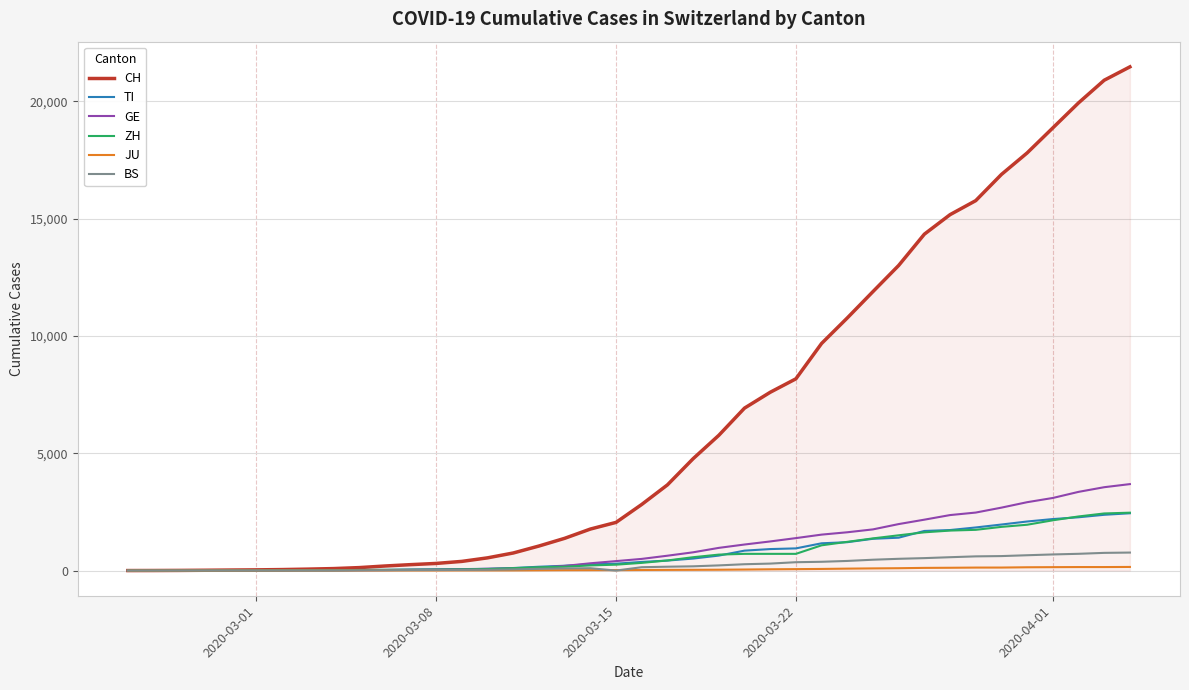

What is the maximum value for TI?

2442